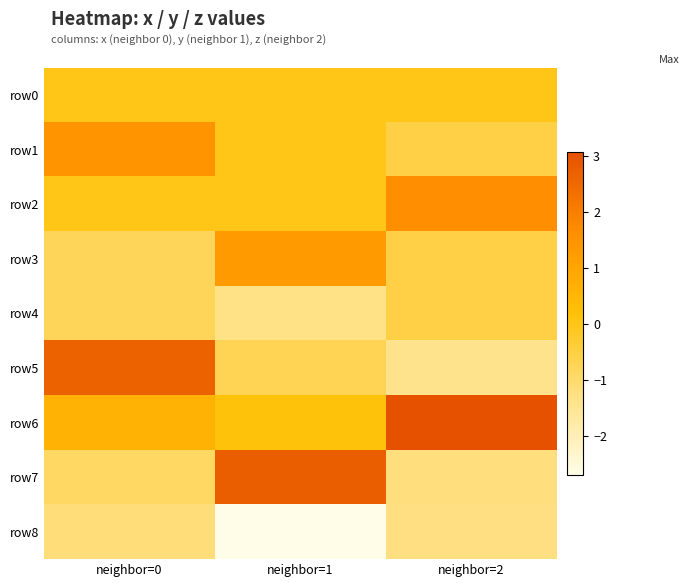

Which category has the lowest value across all series?

neighbor=1